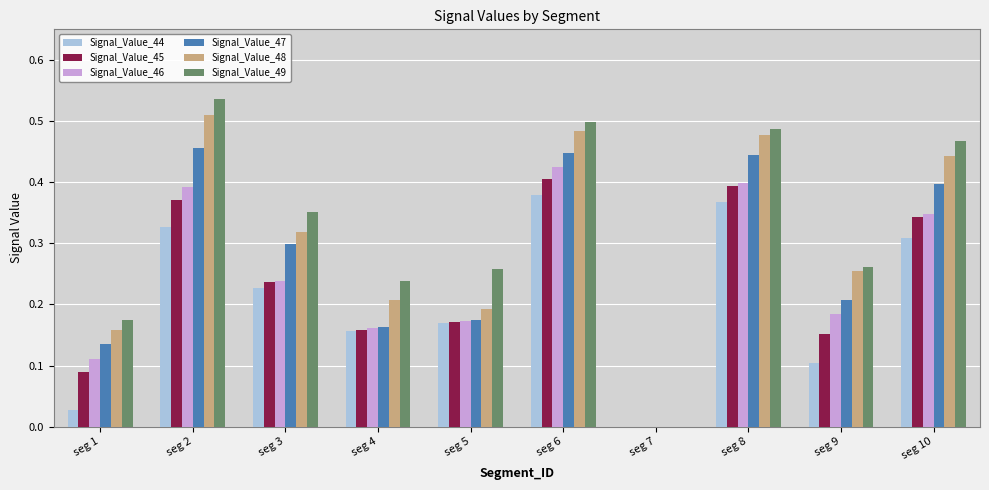

Are the bars grouped side by side (vs. stacked)?

Yes